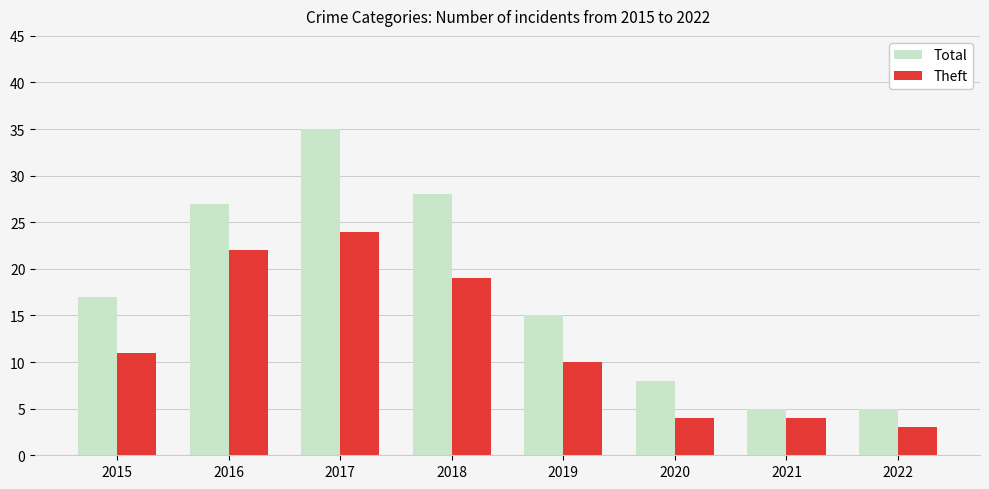

At 2018, list the series in order from largest to smallest.

Total, Theft